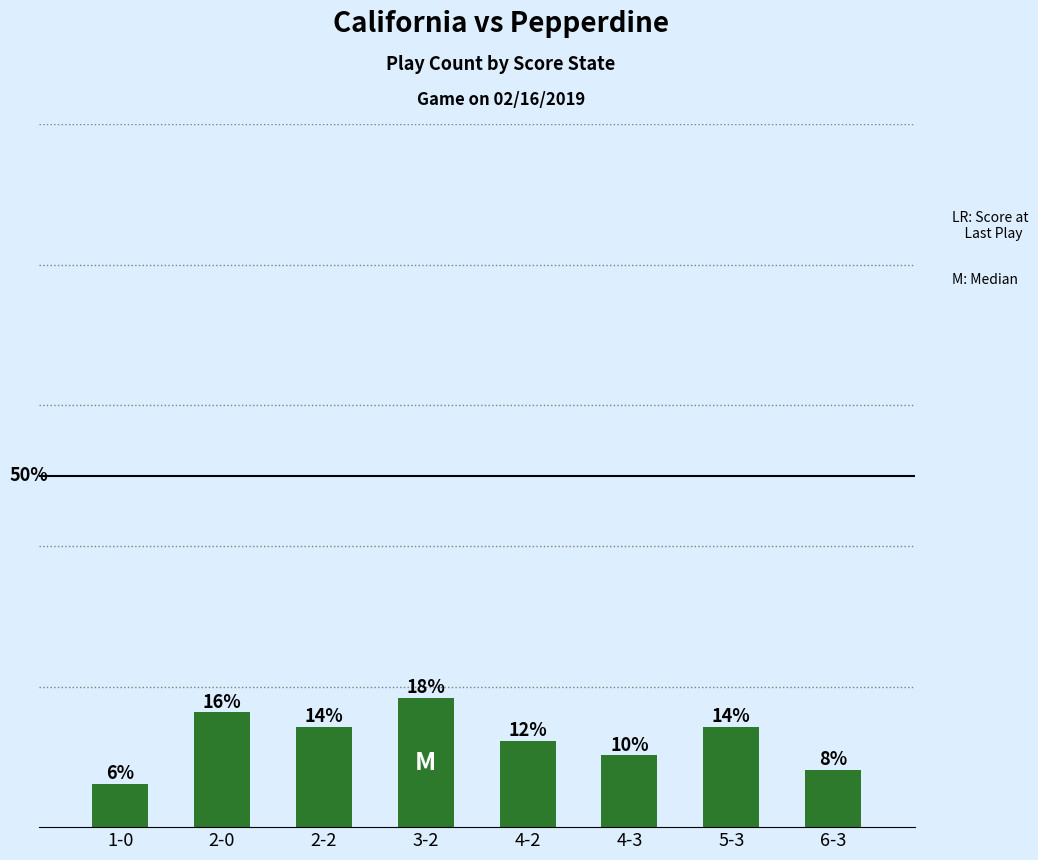

What is the sum of the values at 2-0 and 5-3?

15